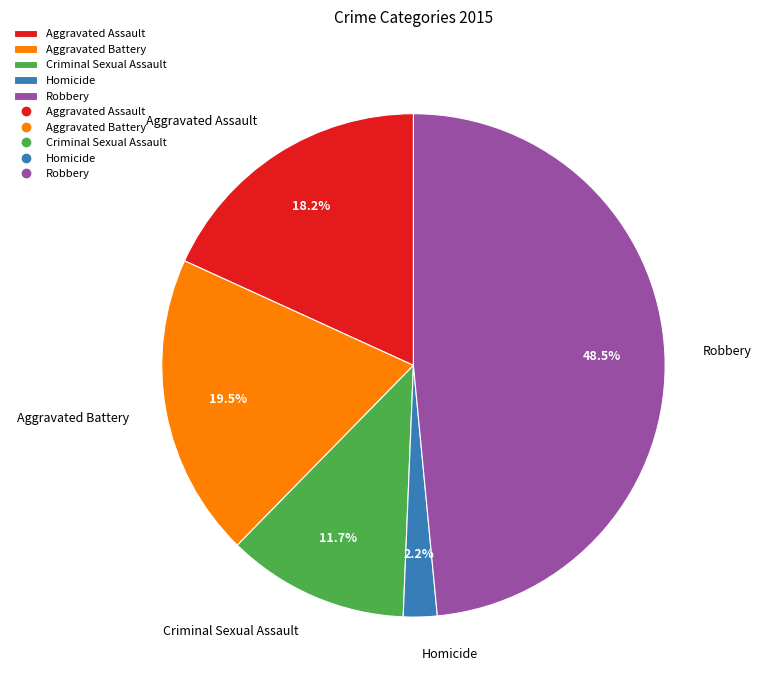

True or false: Aggravated Assault accounts for 6% of the total.

False